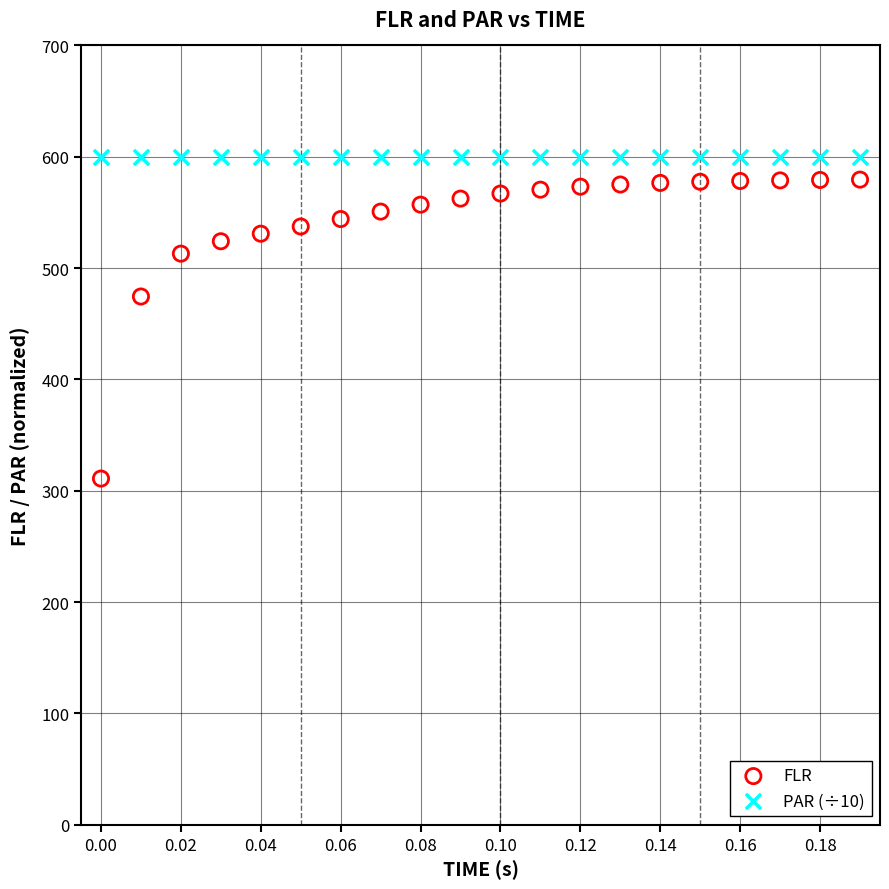

Across all series, what Y value is closest to 455?

474.5